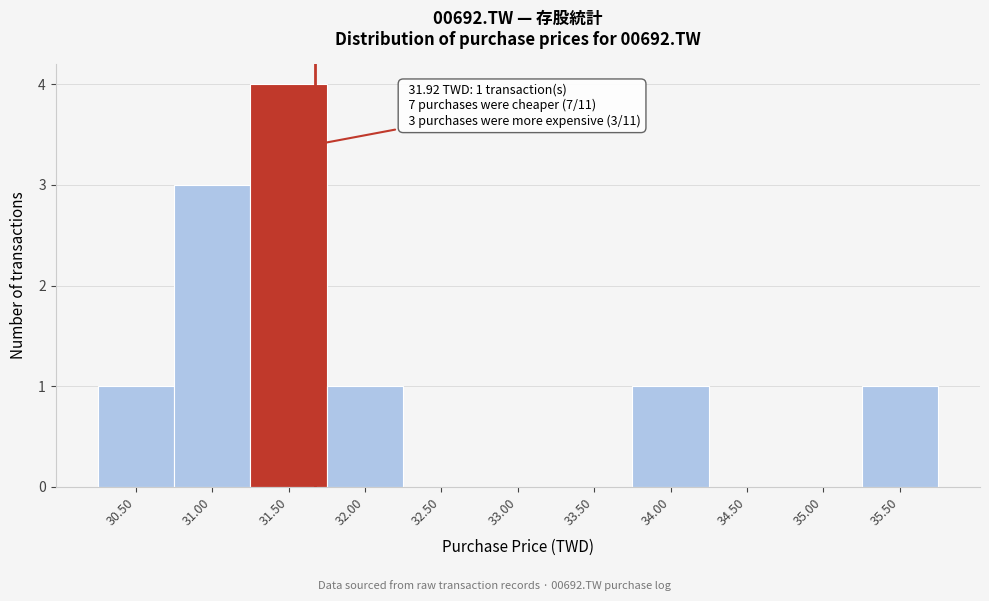

Reading left to right, extract all data points from this chart.

30.50=1	31.00=3	31.50=4	32.00=1	32.50=0	33.00=0	33.50=0	34.00=1	34.50=0	35.00=0	35.50=1